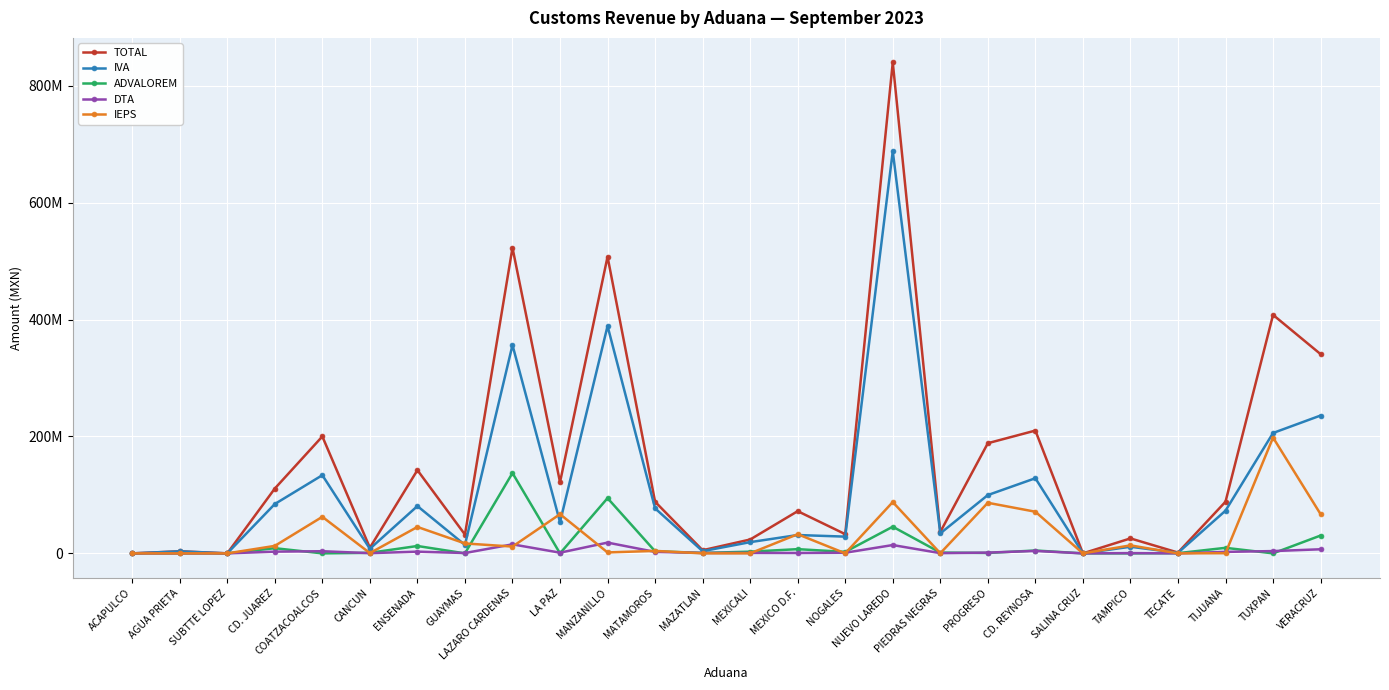

Rank the series by their maximum value, from highest to lowest.

TOTAL, IVA, IEPS, ADVALOREM, DTA